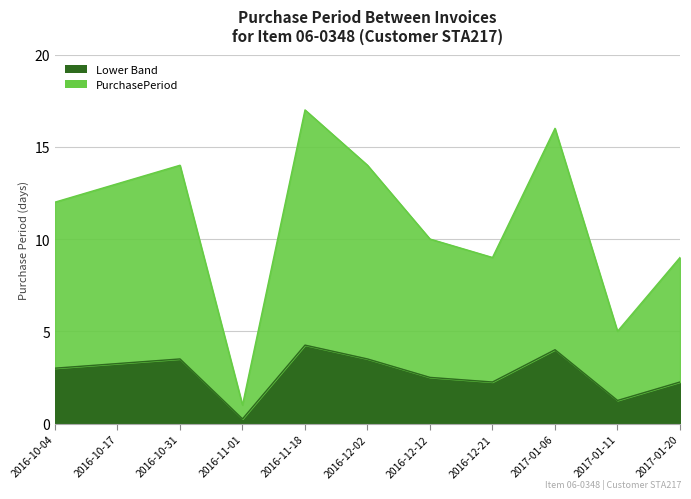

What is the difference between the values at 2016-10-04 and 2016-12-21?

3